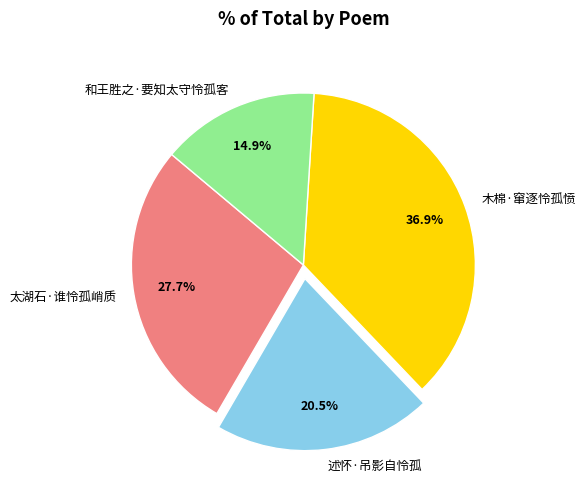

Which slice is the largest?

木棉·窜逐怜孤愤